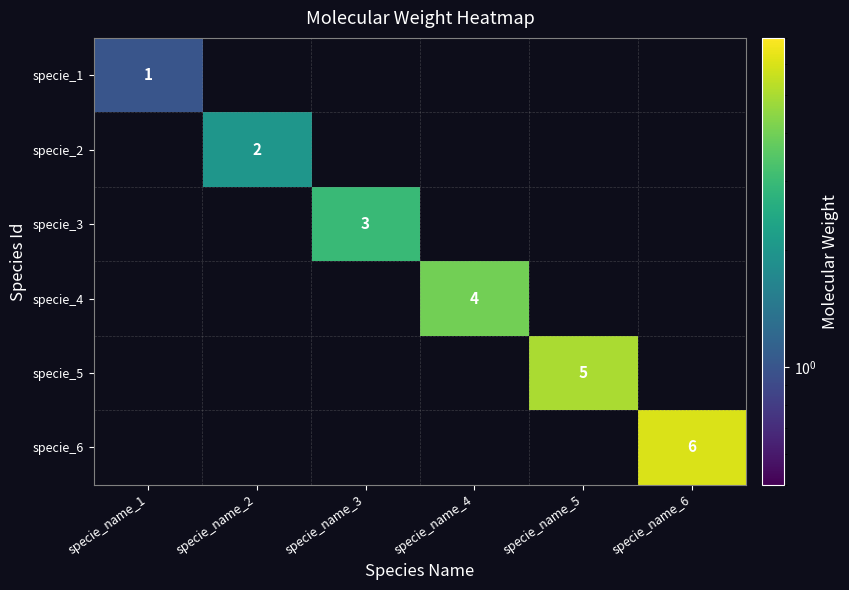

Which series has the largest range (max minus min)?

specie_1